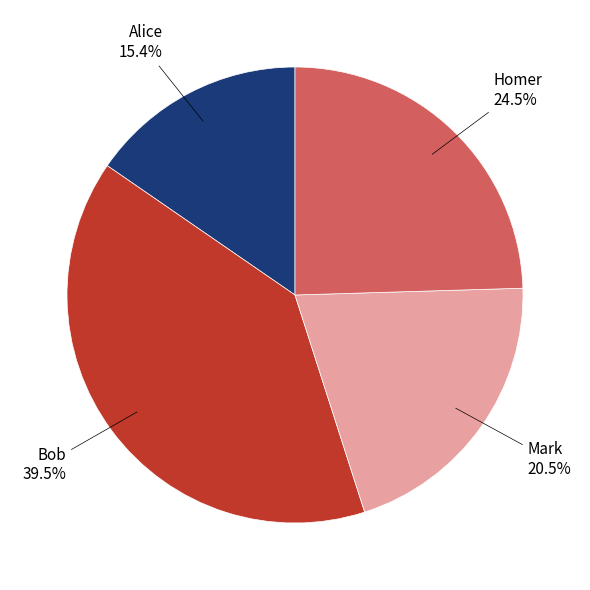

Does any single category account for the majority?

No